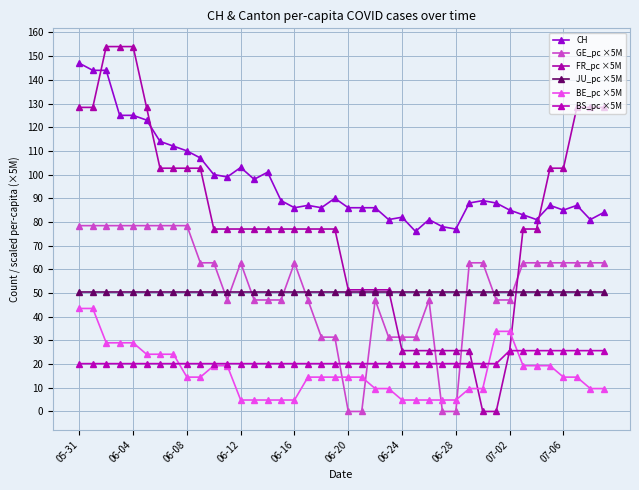

How many intersections are there between GE_pc ×5M and JU_pc ×5M?

8